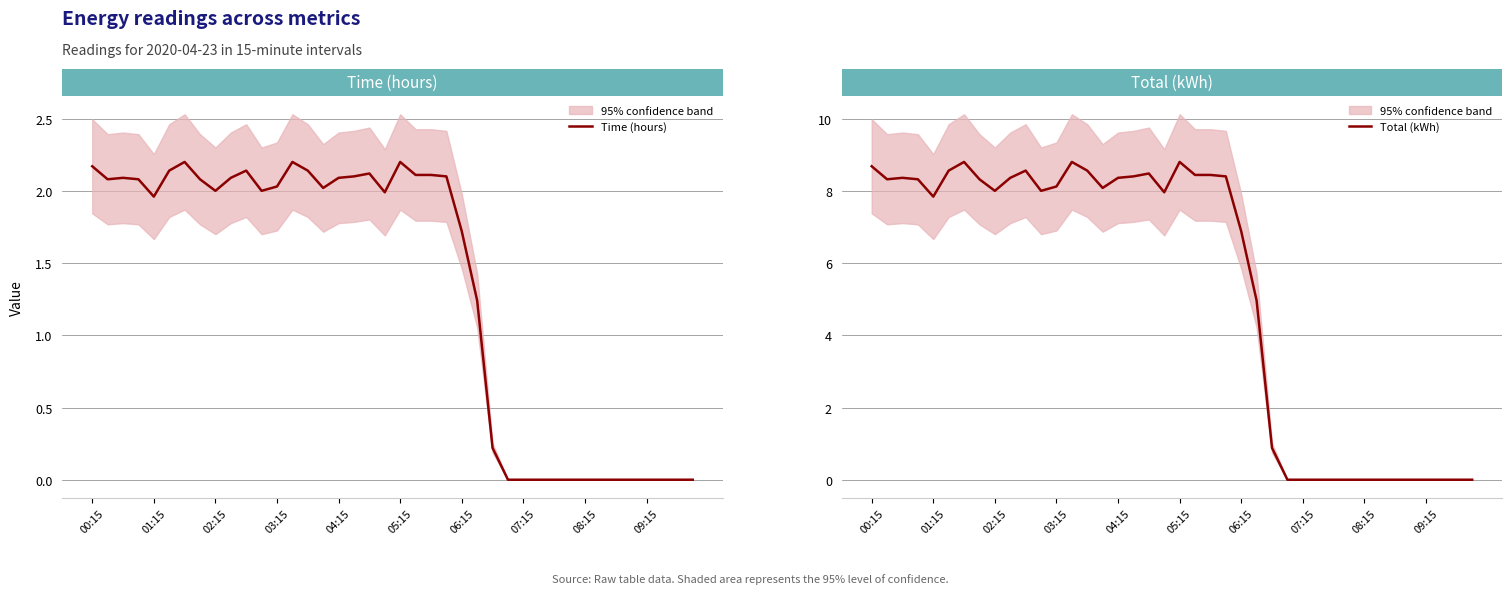

What are all the series names shown in the legend?

Time (hours), Total (kWh)